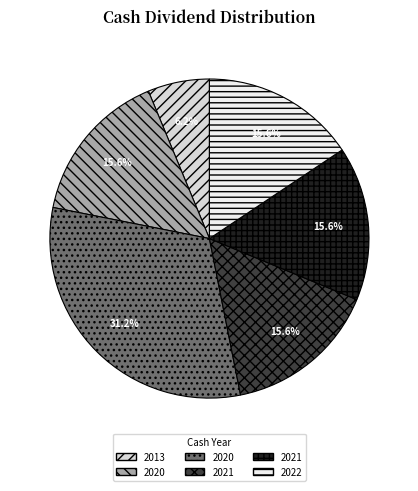

How many slices are in this pie chart?

6